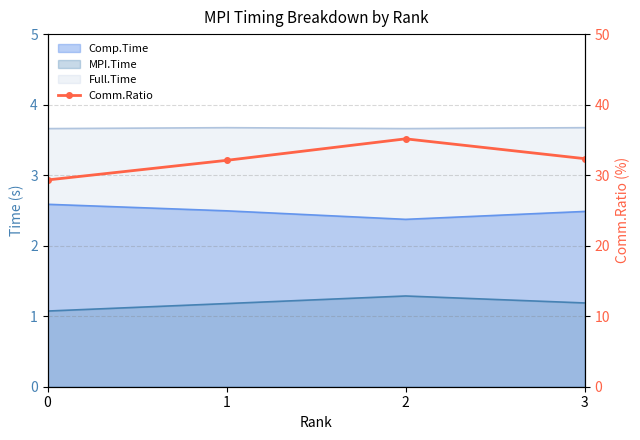

Reading left to right, extract all data points from this chart.

0=29.3	1=32.1	2=35.1	3=32.3